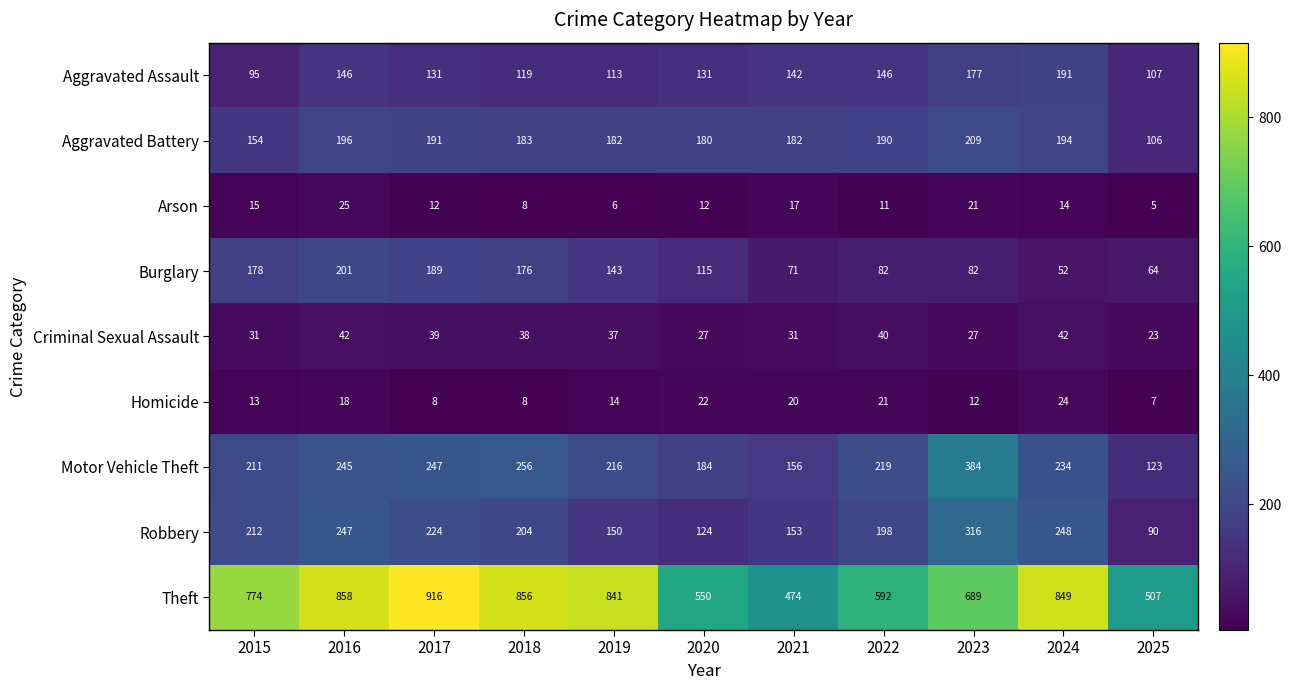

Which series changed the most between 2024 and 2025?

Theft